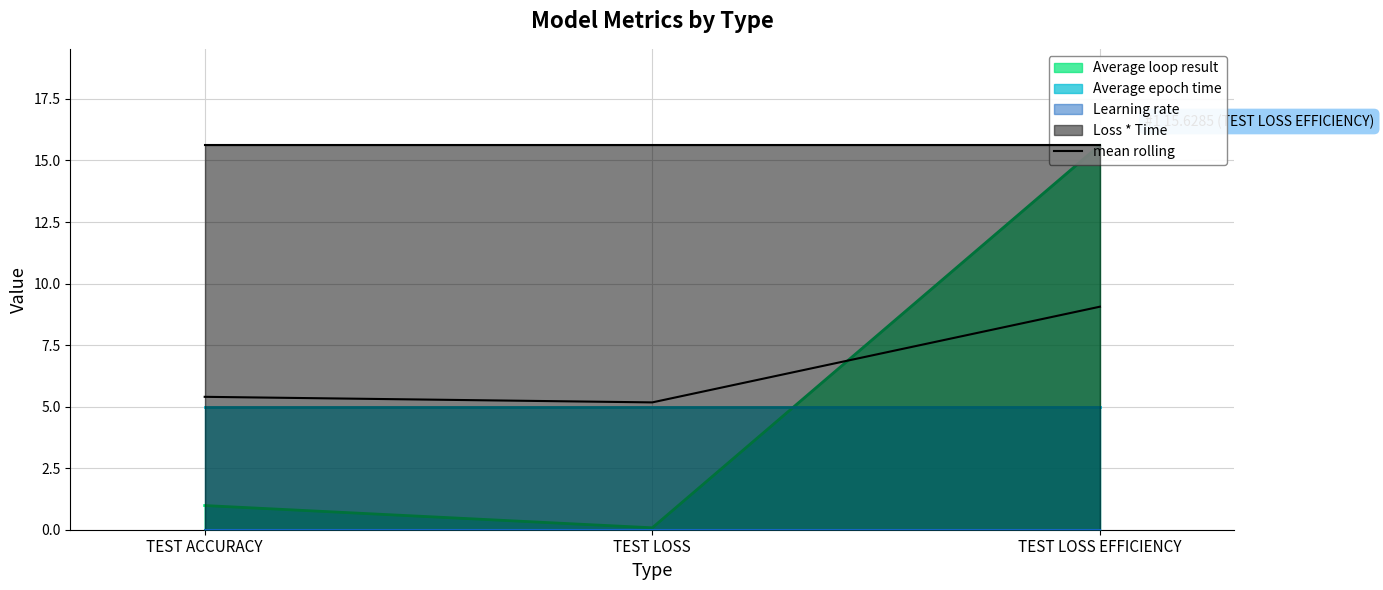

Where is the data nearest to the value 7?

TEST ACCURACY